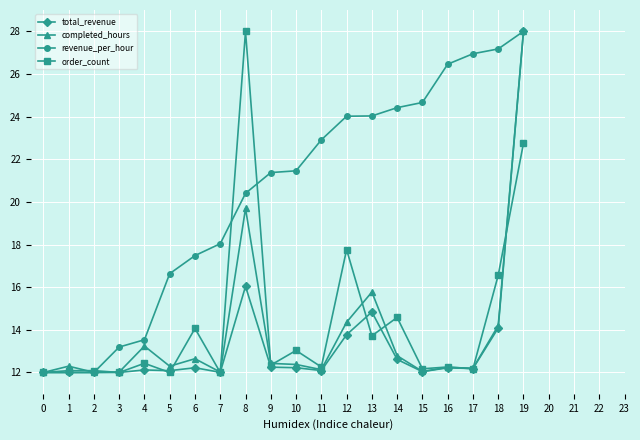

The order_count series shows 18.3 at 13. True or false?

False